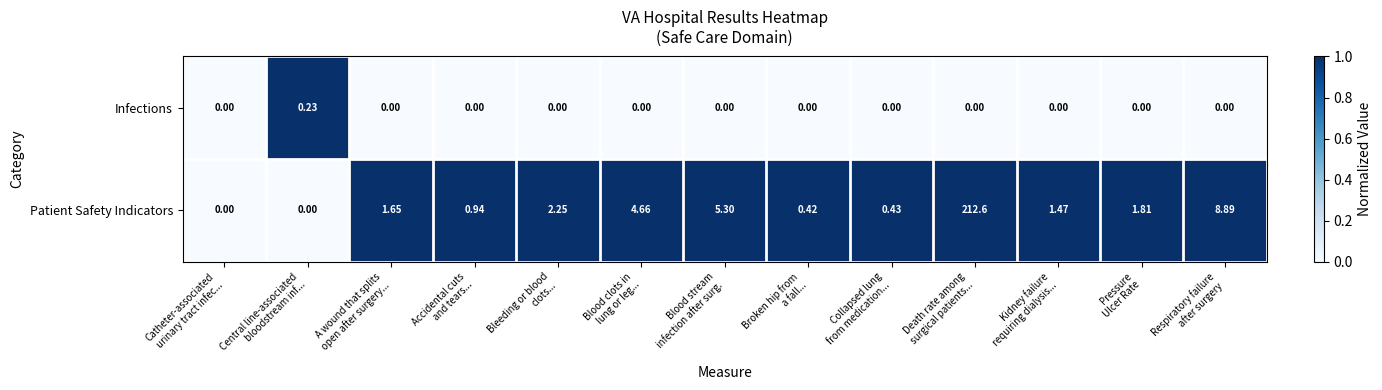

Which series has the largest total across all categories?

Patient Safety Indicators